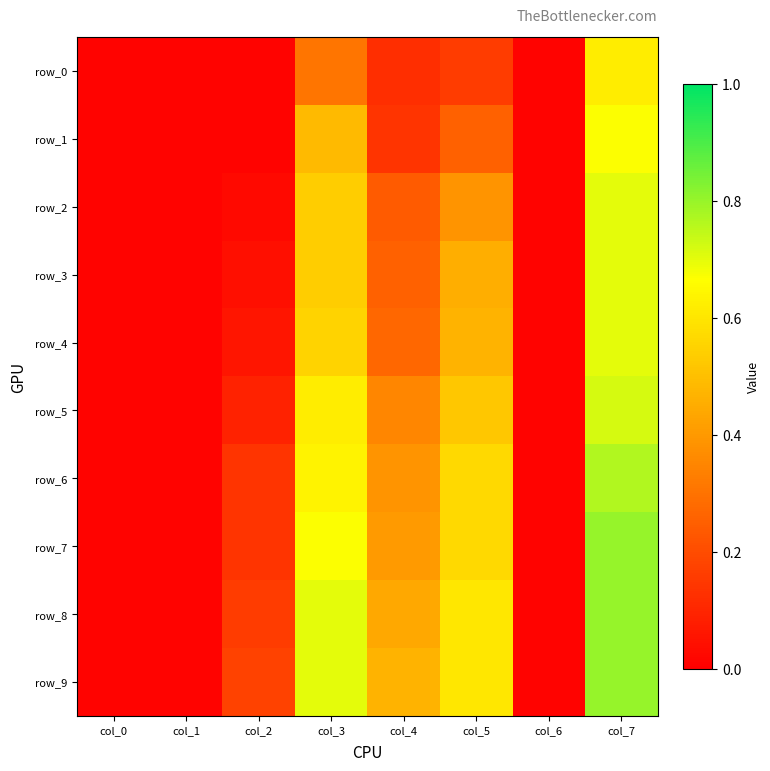

Which series has the largest total across all categories?

row_9